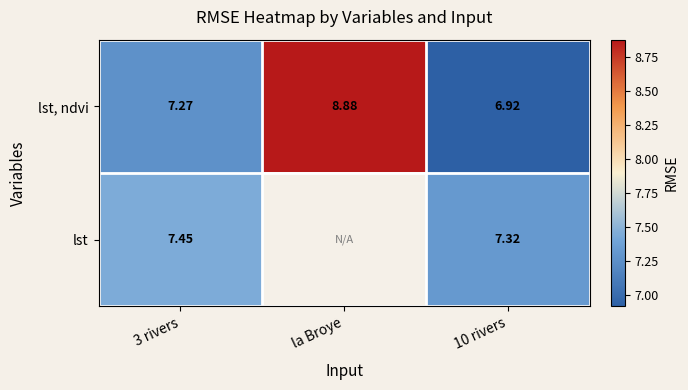

True or false: lst has a value of 4.8 at 3 rivers.

False